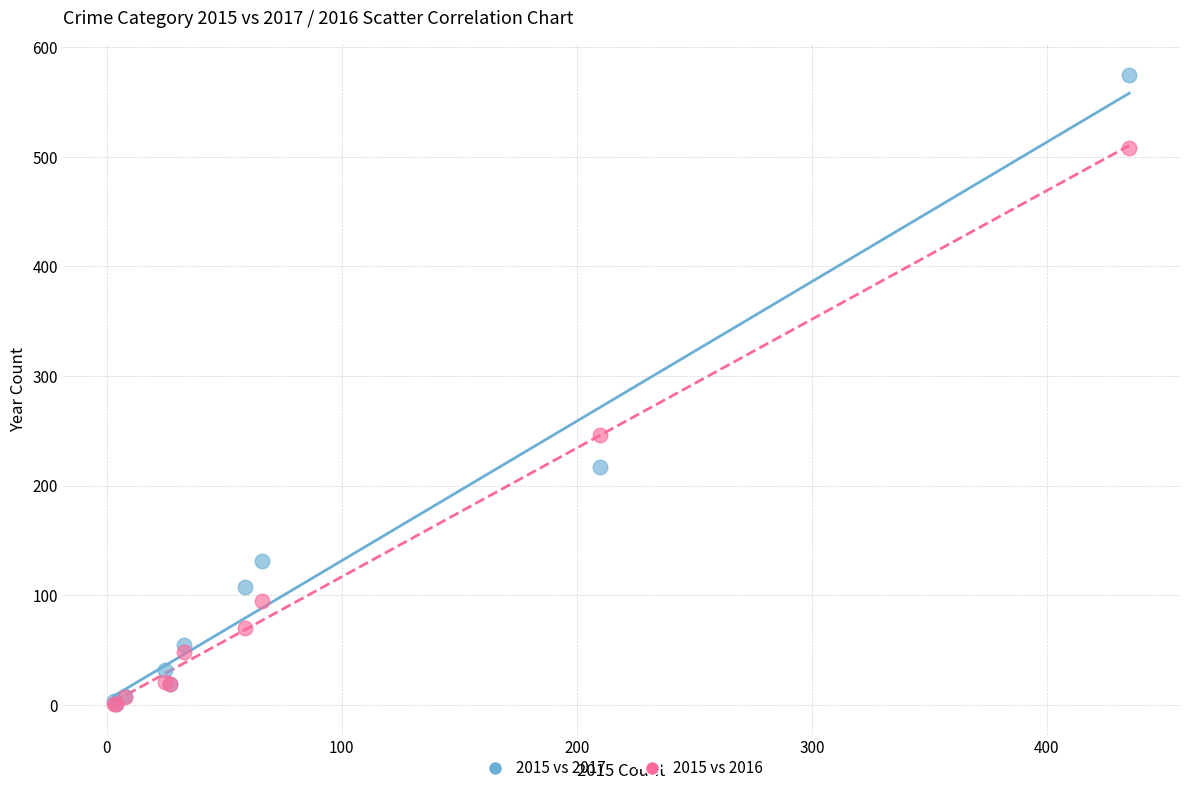

Across all series, what Y value is closest to 288?

246